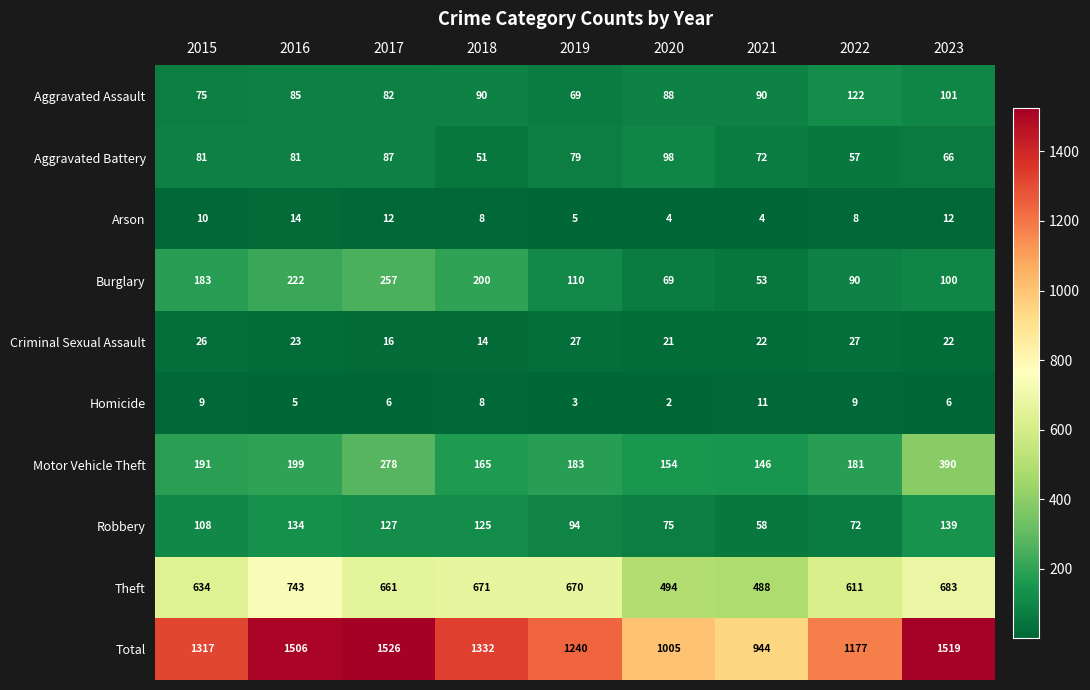

The value of Motor Vehicle Theft at 2015 is 57. True or false?

False